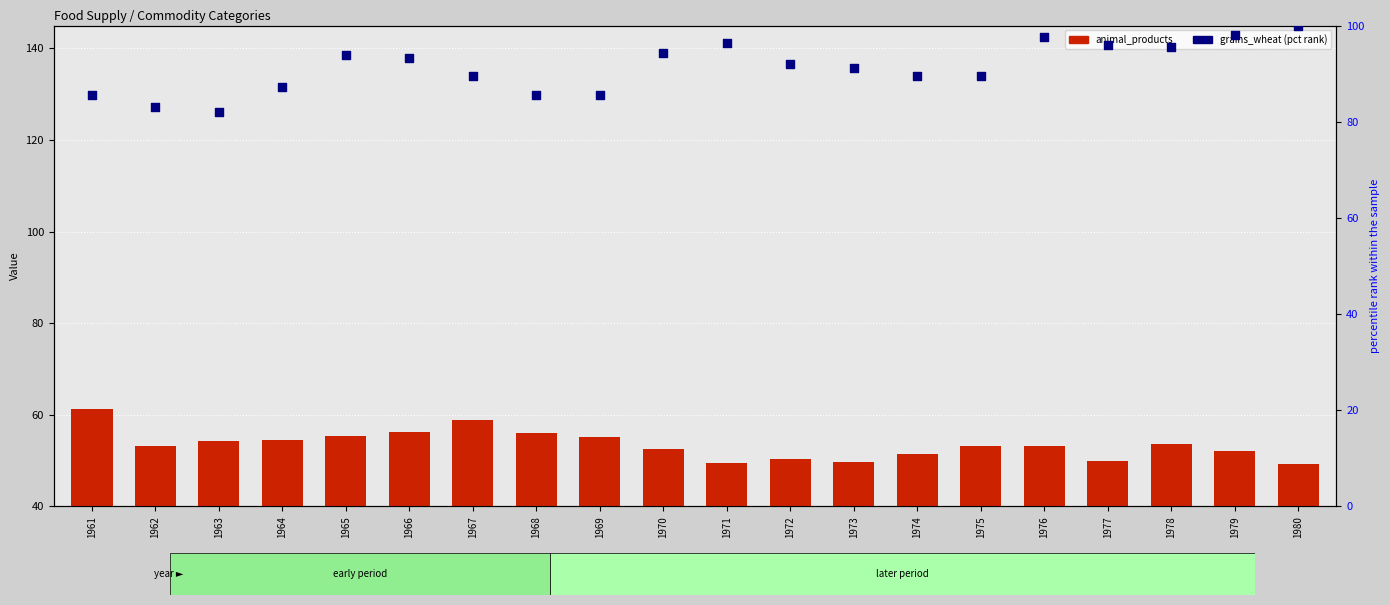

At which category is the sum across all series the highest?

1976